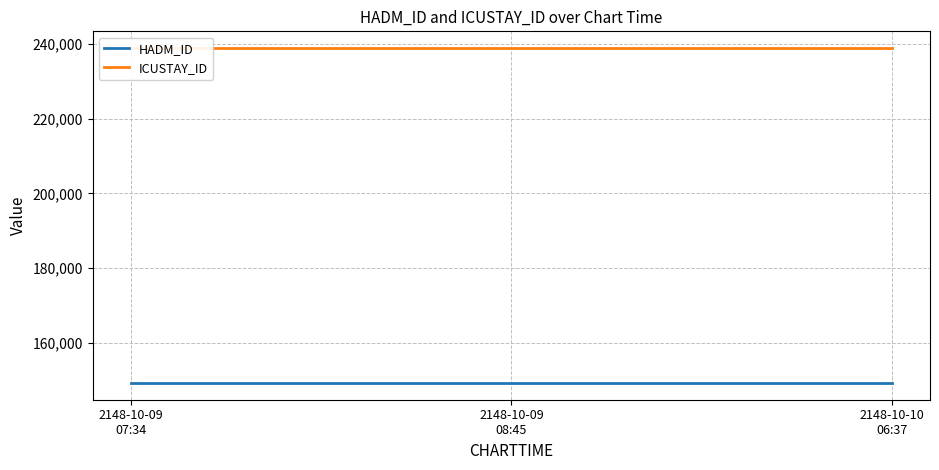

How many series are shown in this chart?

2